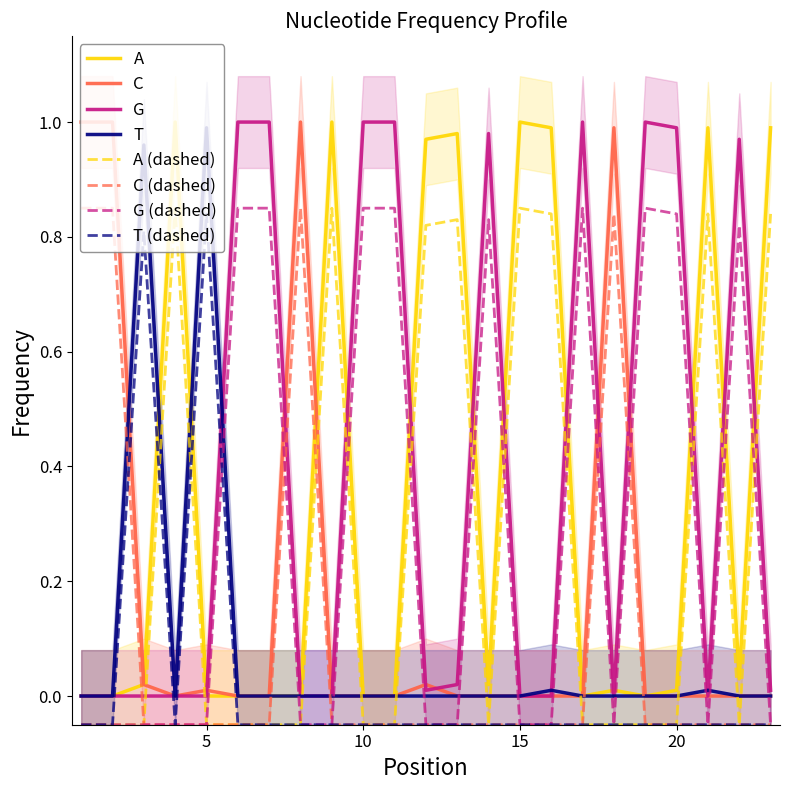

What is the difference between the highest and lowest values at 6?

1.0